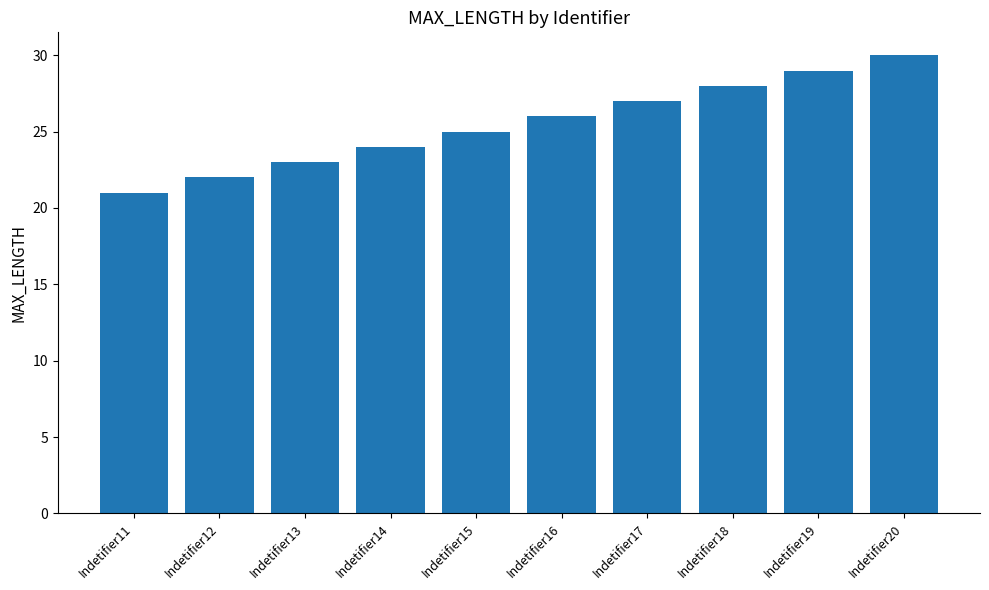

How many bars are there in total?

10